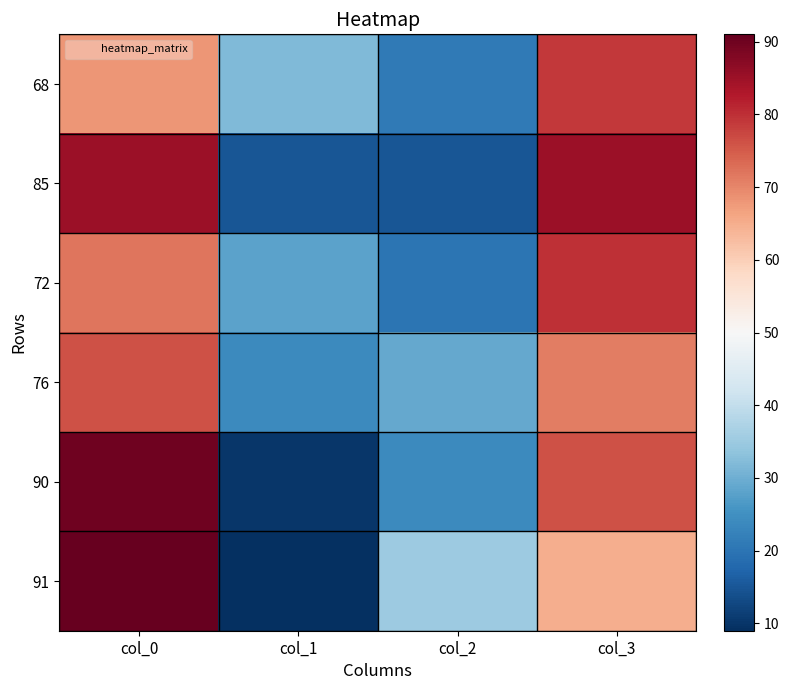

Which has a higher value, col_3 or col_0?

col_3